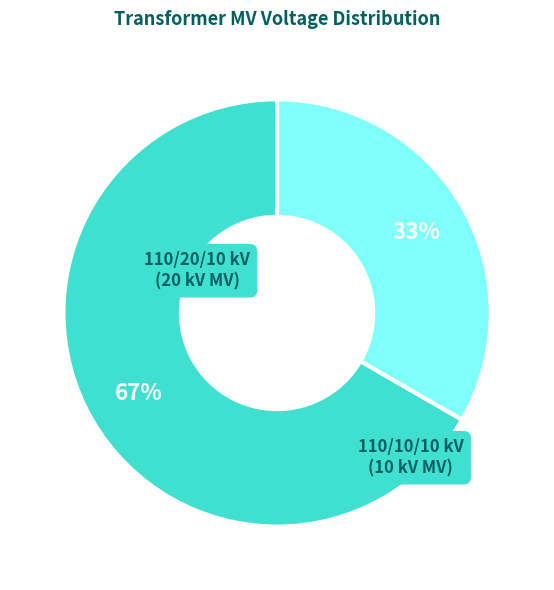

How many slices are in this pie chart?

2